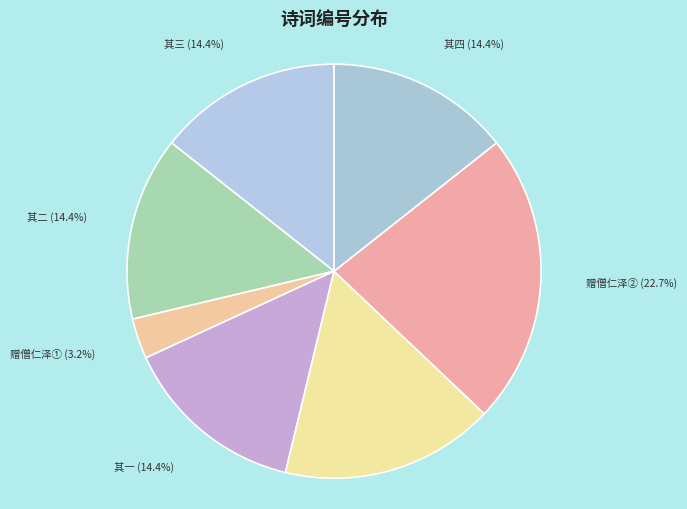

Between 其四 and 赠僧仁泽①, which is larger?

其四